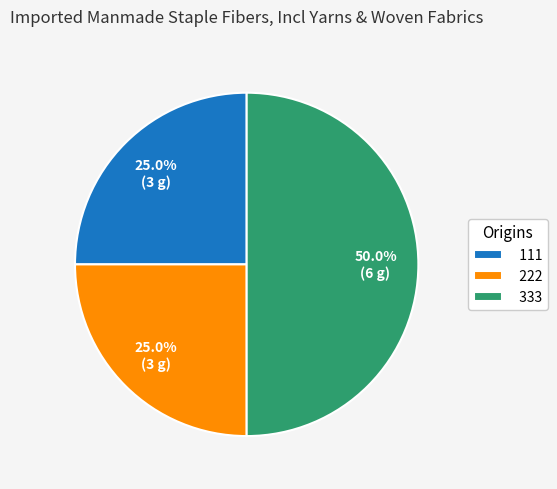

To the nearest percent, what percentage of the pie is 333?

50%